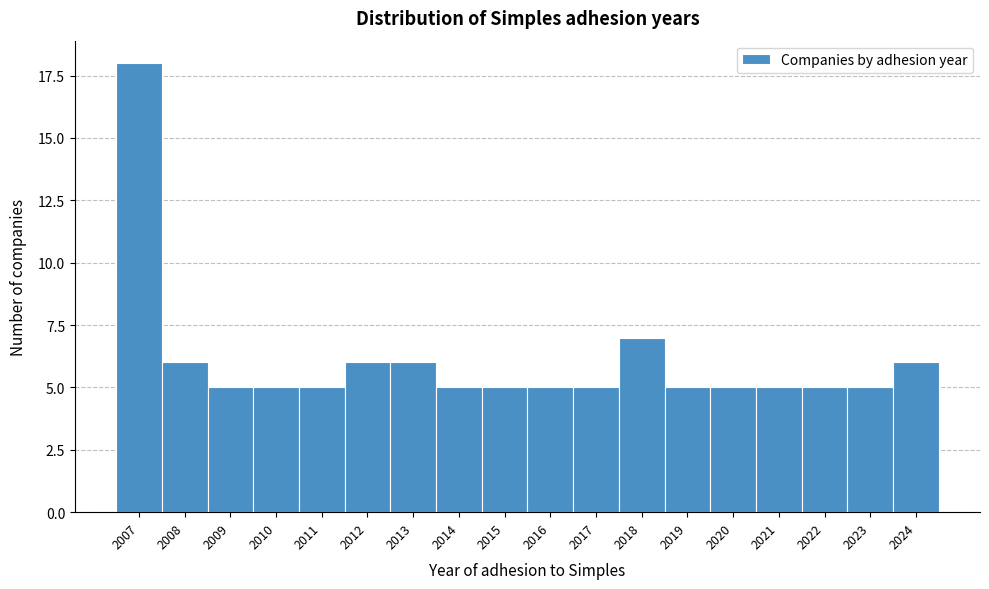

Reading right to left, list all the values displayed in this chart.

2024=6	2023=5	2022=5	2021=5	2020=5	2019=5	2018=7	2017=5	2016=5	2015=5	2014=5	2013=6	2012=6	2011=5	2010=5	2009=5	2008=6	2007=18